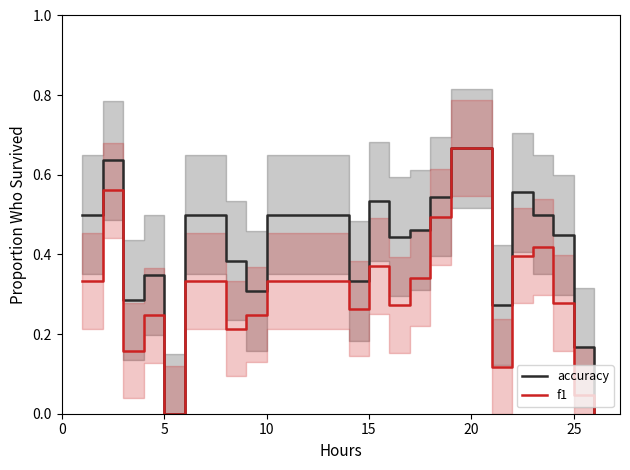

The accuracy series shows 0.0 at 25. True or false?

False